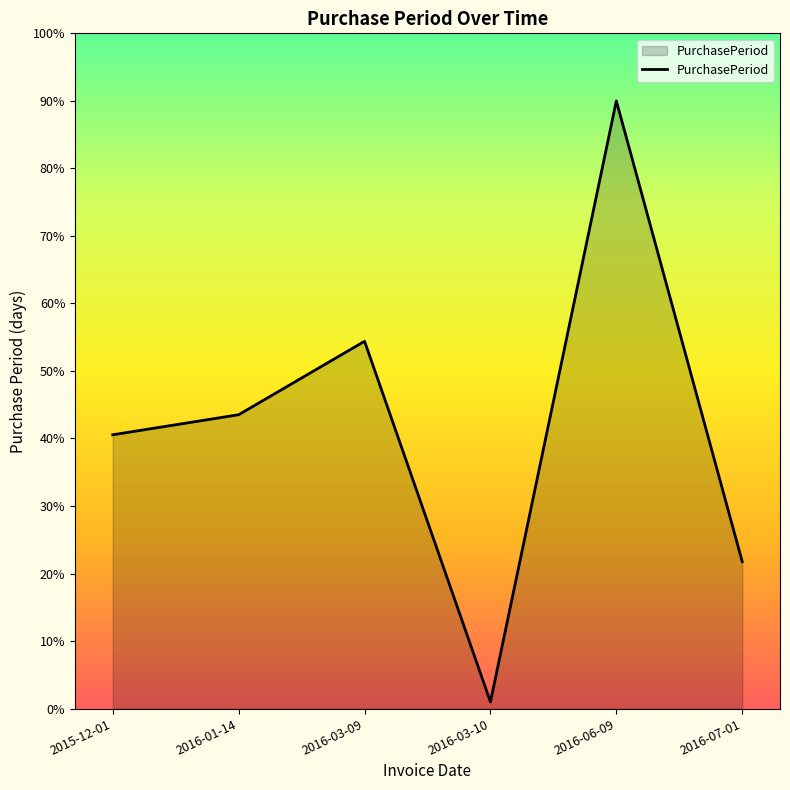

True or false: there are more than 1 points higher than both neighbors.

True